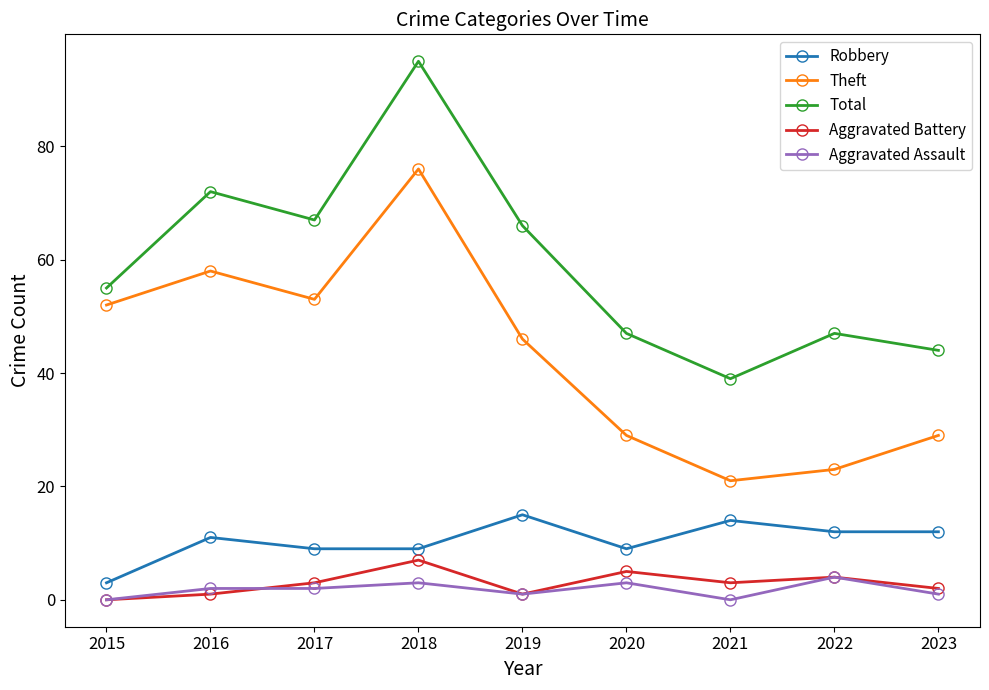

At which category is the sum across all series the highest?

2018